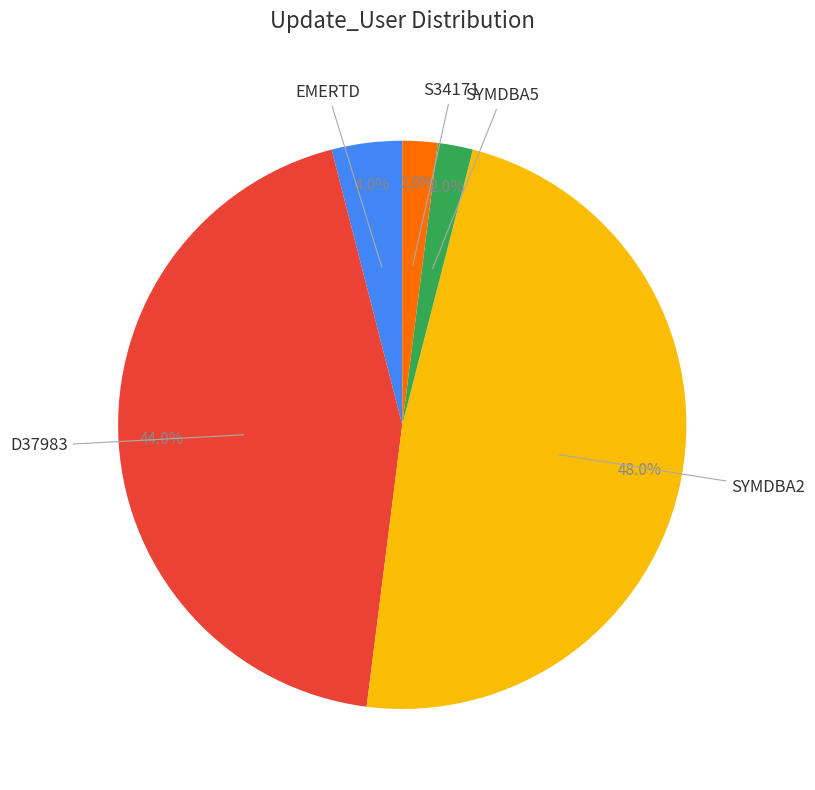

Is there any slice that represents more than half of the pie?

No